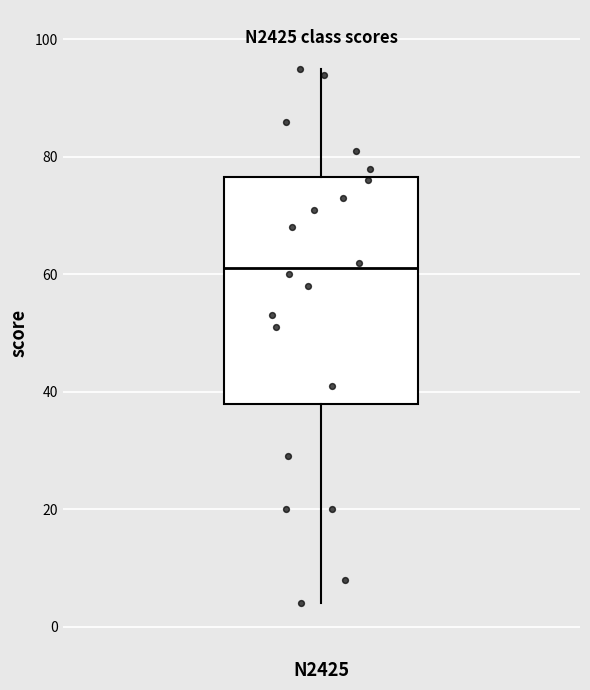

Read this box plot against the y-axis: the position of the median line, the range covered by the box, and the ends of both whiskers. The values are not printed on the chart, so give them approximately, as read against the axis.

median 62, box 38 to 76, whiskers 4 to 96